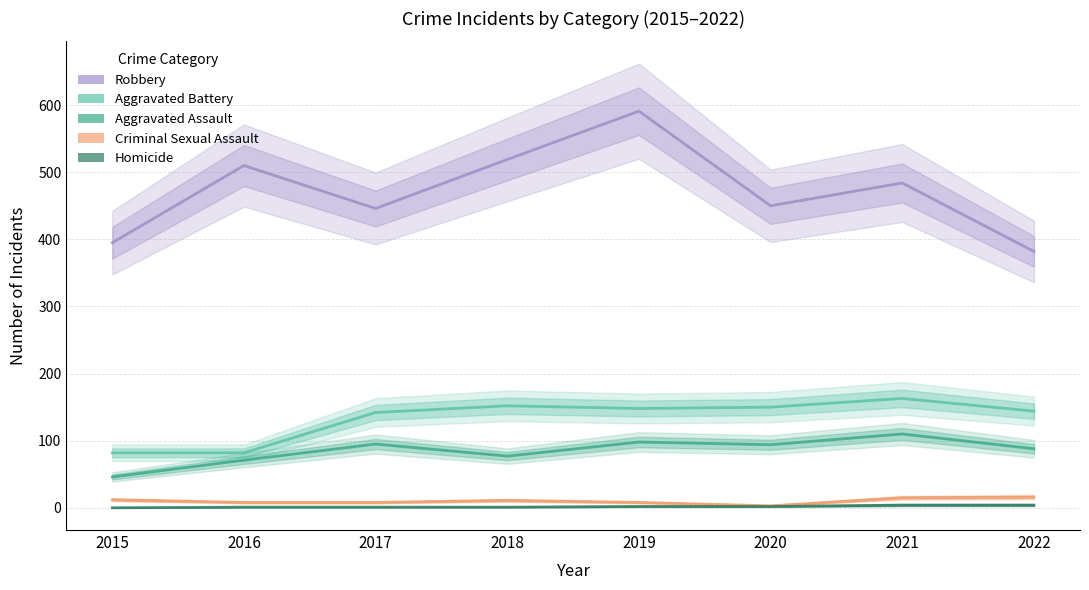

Rank the series by their maximum value, from highest to lowest.

Robbery, Aggravated Battery, Aggravated Assault, Criminal Sexual Assault, Homicide